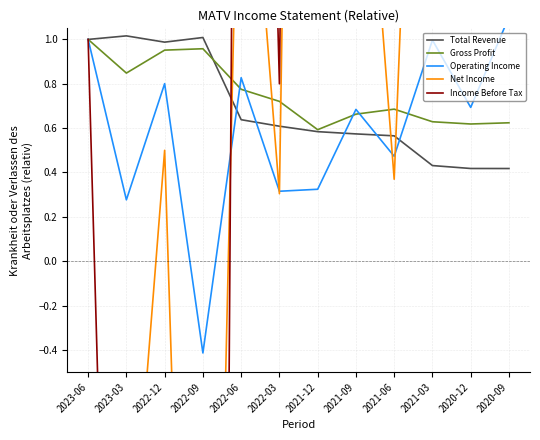

Which series changed the most between 2022-09 and 2022-06?

Income Before Tax